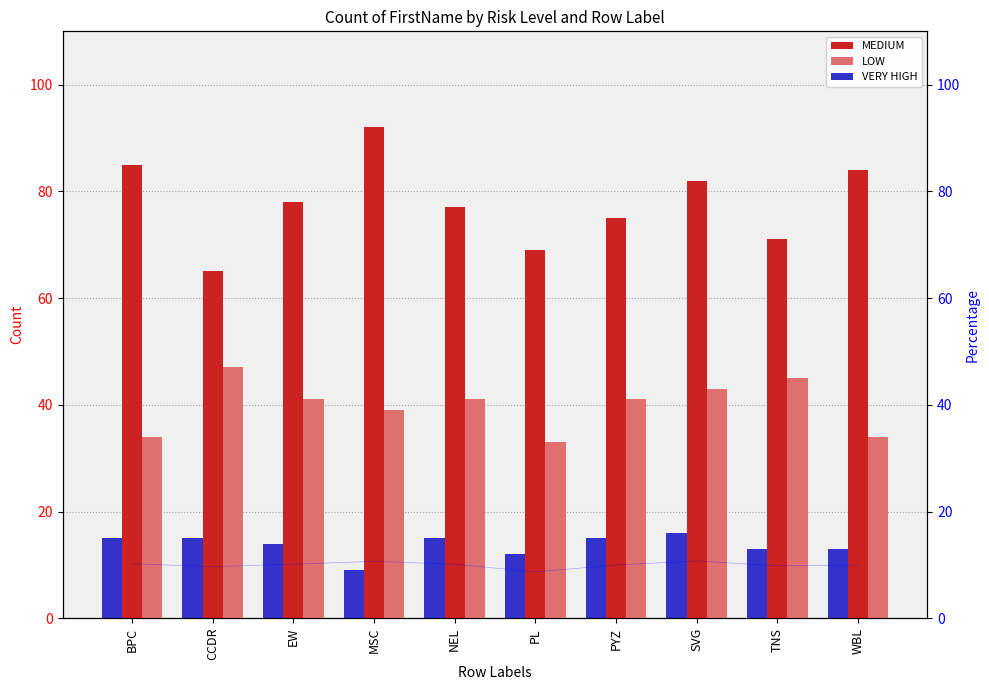

What is the label of the 10th bar from the left?

WBL